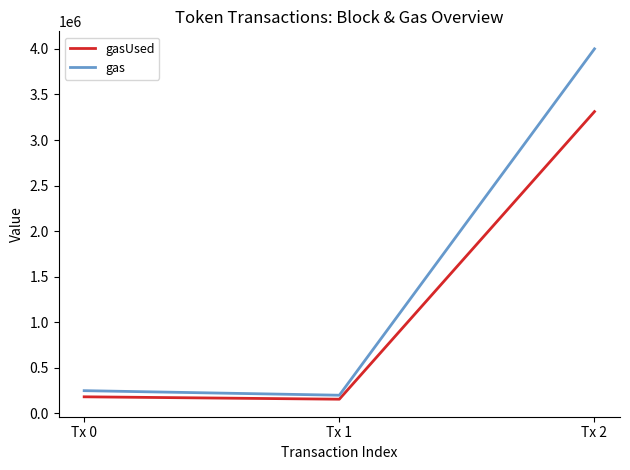

Where is gas nearest to the value 2100000?

Tx 0